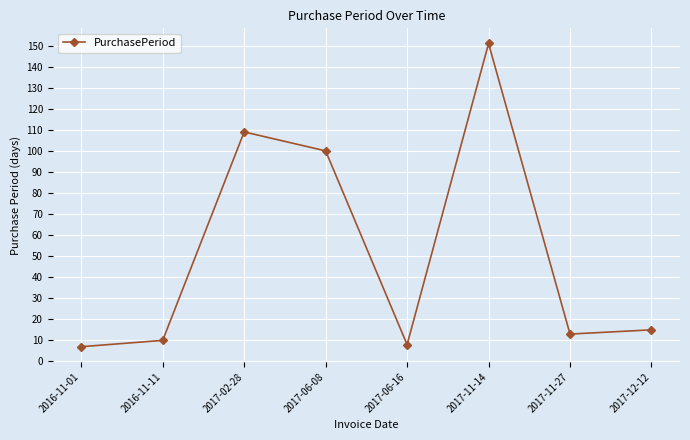

How many interior local valleys (lower than both neighbors) does the data have?

2